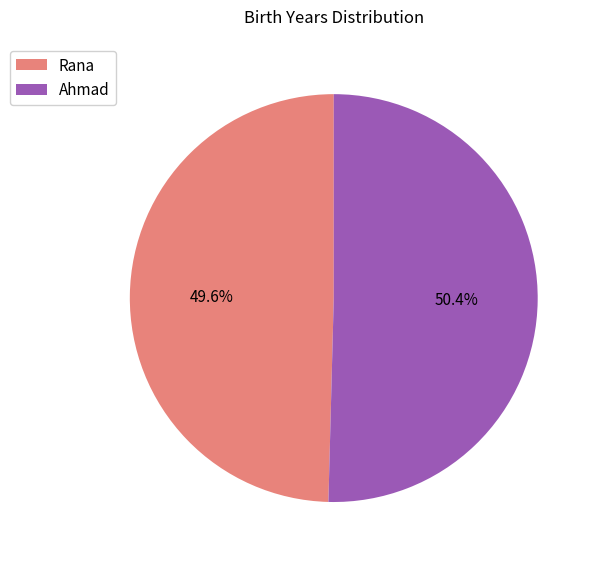

Which slice is the smallest?

Rana